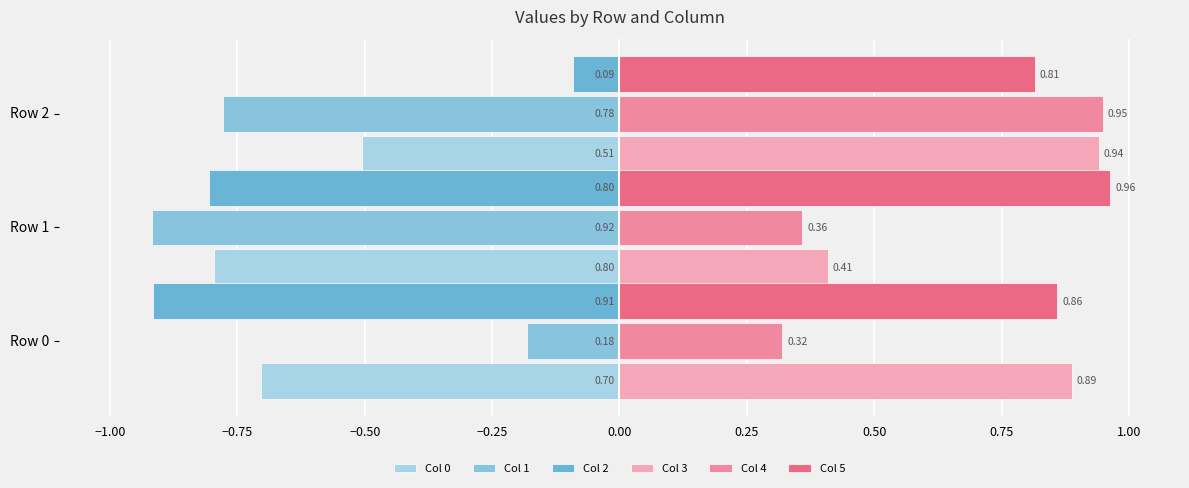

Count the number of categories in the chart.

3